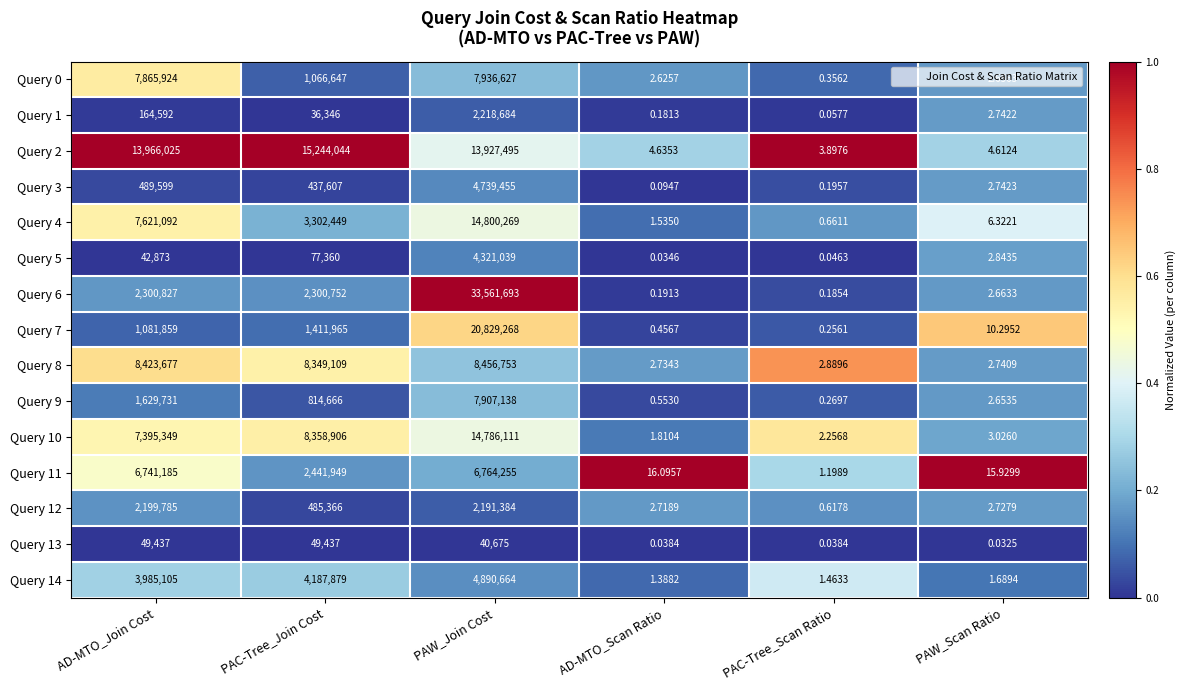

What is the total value across all series at AD-MTO_Join Cost?

63957060.0